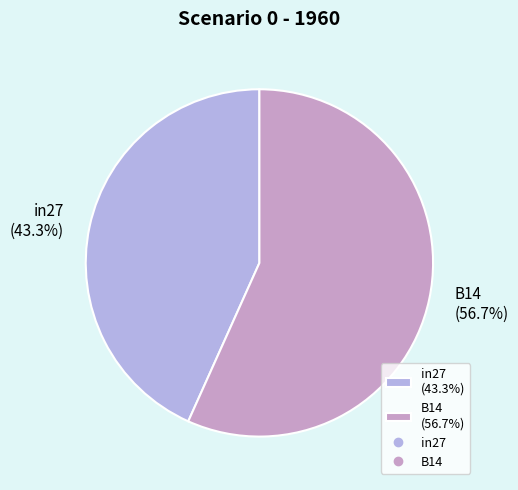

To the nearest percent, what is the difference between the largest and smallest slice percentages?

13%